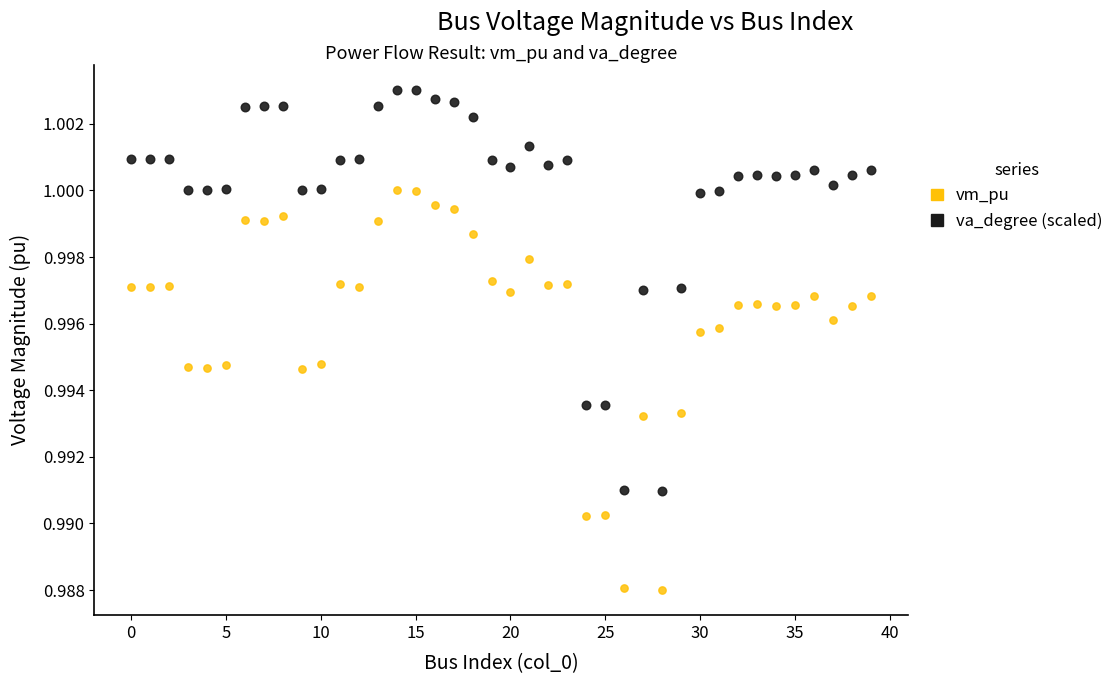

Which series has the largest Y range (max minus min)?

va_degree (scaled)